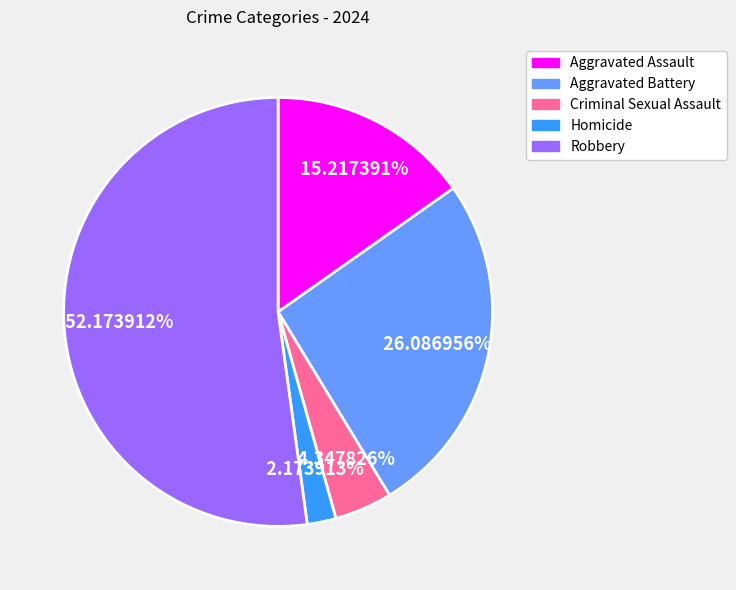

Which slice is the largest?

Robbery